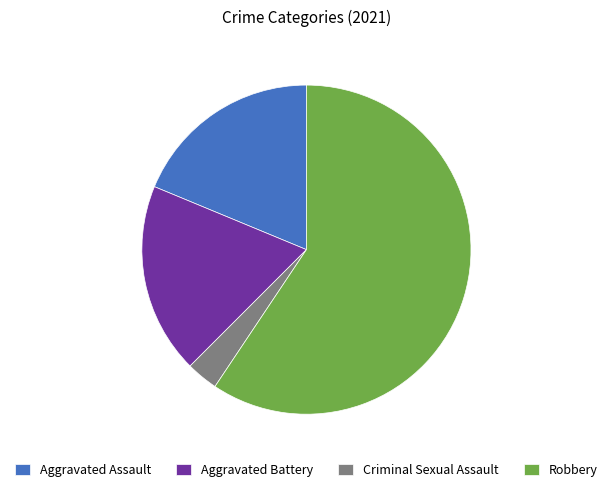

The Aggravated Battery slice represents 19% of the pie. True or false?

True